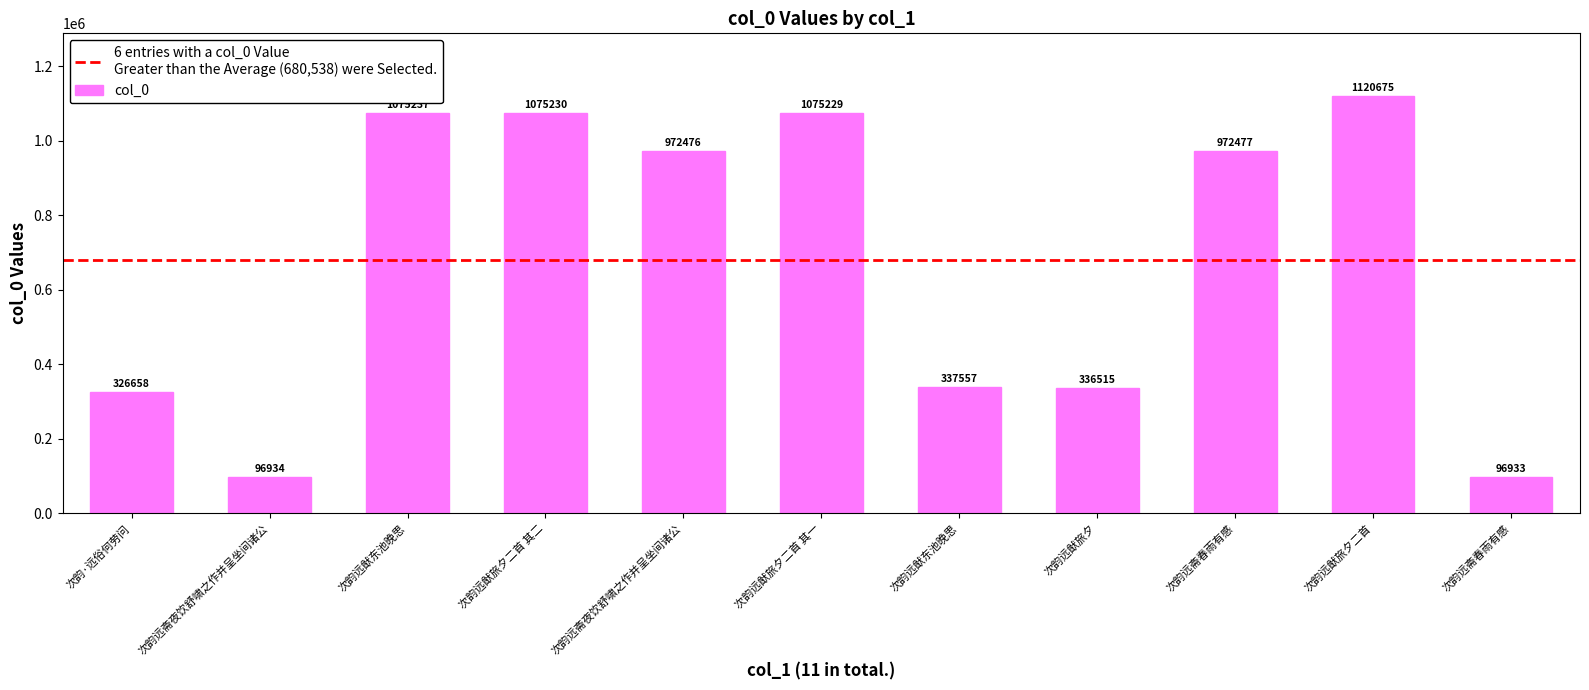

Rank the categories by value from highest to lowest.

次韵远猷旅夕二首, 次韵远猷东池晚思, 次韵远猷旅夕二首 其二, 次韵远猷旅夕二首 其一, 次韵远斋春雨有感, 次韵远斋夜饮舒啸之作并呈坐间诸公, 次韵远猷东池晚思, 次韵远猷旅夕, 次韵·远俗何劳问, 次韵远斋夜饮舒啸之作并呈坐间诸公, 次韵远斋春雨有感